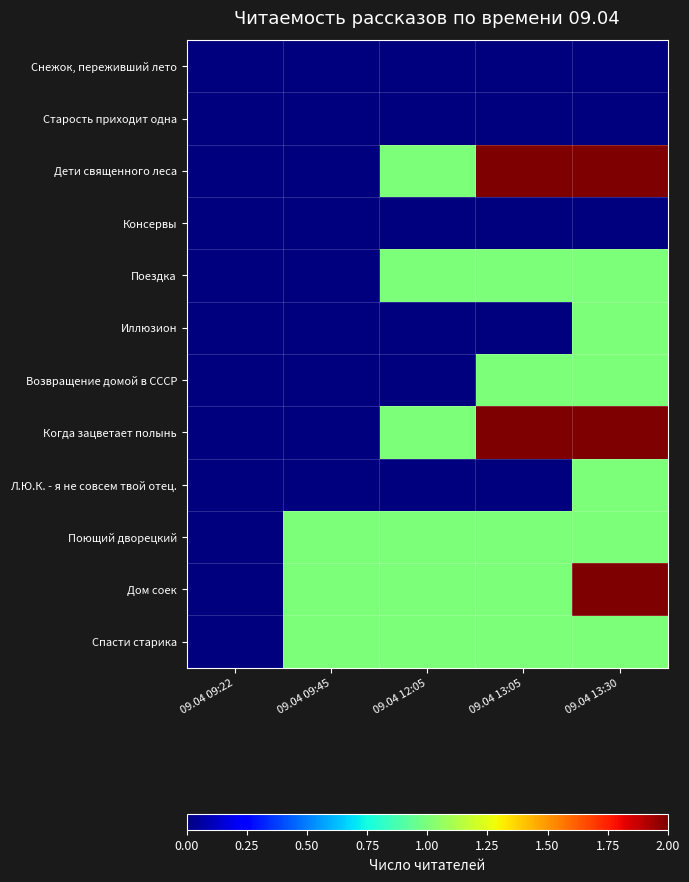

Reading left to right, transcribe all the data shown in this chart.

Снежок, переживший лето: 09.04 09:22=0	09.04 09:45=0	09.04 12:05=0	09.04 13:05=0	09.04 13:30=0
Старость приходит одна: 09.04 09:22=0	09.04 09:45=0	09.04 12:05=0	09.04 13:05=0	09.04 13:30=0
Дети священного леса: 09.04 09:22=0	09.04 09:45=0	09.04 12:05=1	09.04 13:05=2	09.04 13:30=2
Консервы: 09.04 09:22=0	09.04 09:45=0	09.04 12:05=0	09.04 13:05=0	09.04 13:30=0
Поездка: 09.04 09:22=0	09.04 09:45=0	09.04 12:05=1	09.04 13:05=1	09.04 13:30=1
Иллюзион: 09.04 09:22=0	09.04 09:45=0	09.04 12:05=0	09.04 13:05=0	09.04 13:30=1
Возвращение домой в СССР: 09.04 09:22=0	09.04 09:45=0	09.04 12:05=0	09.04 13:05=1	09.04 13:30=1
Когда зацветает полынь: 09.04 09:22=0	09.04 09:45=0	09.04 12:05=1	09.04 13:05=2	09.04 13:30=2
Л.Ю.К. - я не совсем твой отец.: 09.04 09:22=0	09.04 09:45=0	09.04 12:05=0	09.04 13:05=0	09.04 13:30=1
Поющий дворецкий: 09.04 09:22=0	09.04 09:45=1	09.04 12:05=1	09.04 13:05=1	09.04 13:30=1
Дом соек: 09.04 09:22=0	09.04 09:45=1	09.04 12:05=1	09.04 13:05=1	09.04 13:30=2
Спасти старика: 09.04 09:22=0	09.04 09:45=1	09.04 12:05=1	09.04 13:05=1	09.04 13:30=1